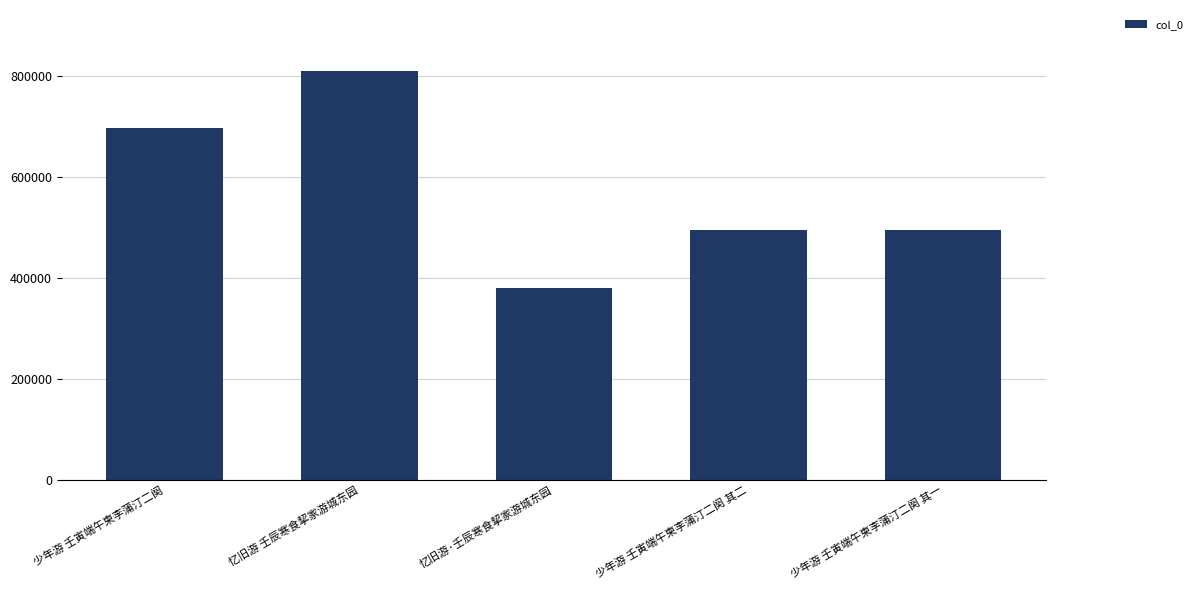

What is the average value?

576491